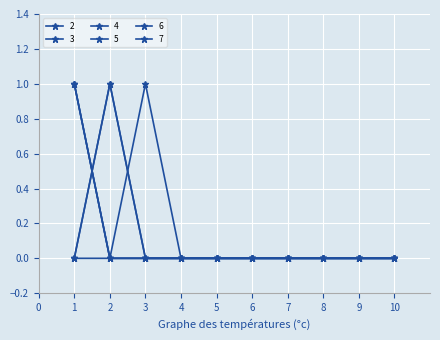

At how many categories does at least one series exceed 0?

3